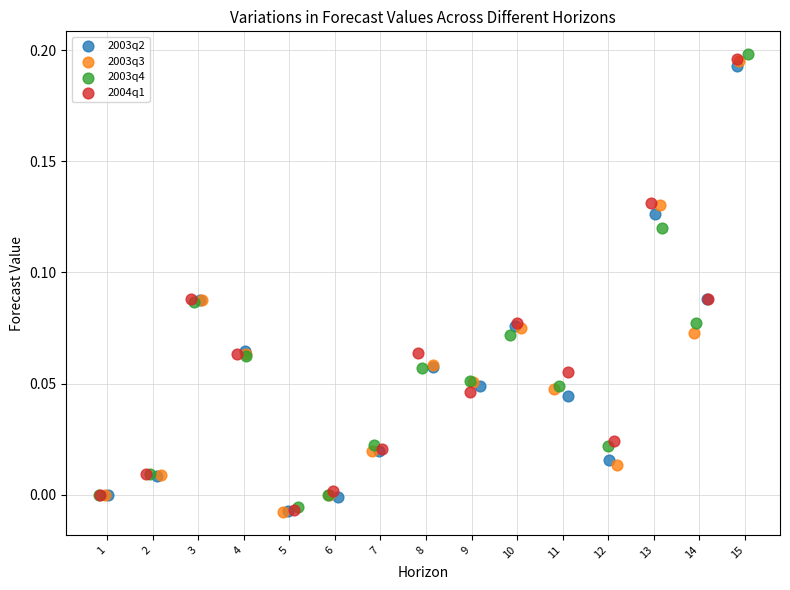

Which series has the widest spread of Y values?

2003q4